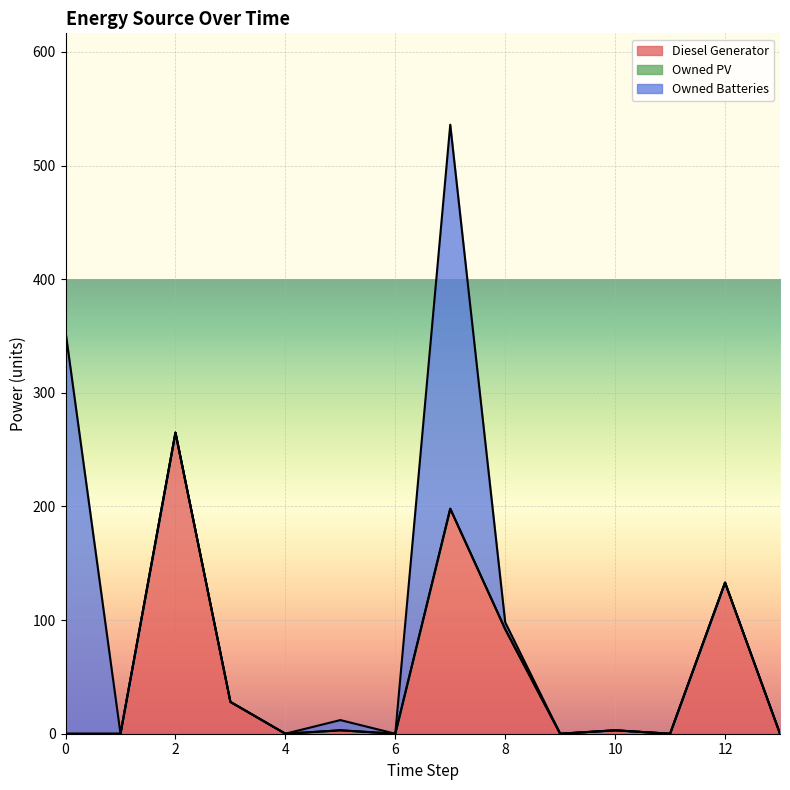

True or false: Owned Batteries has more than 0 points higher than both neighbors.

True